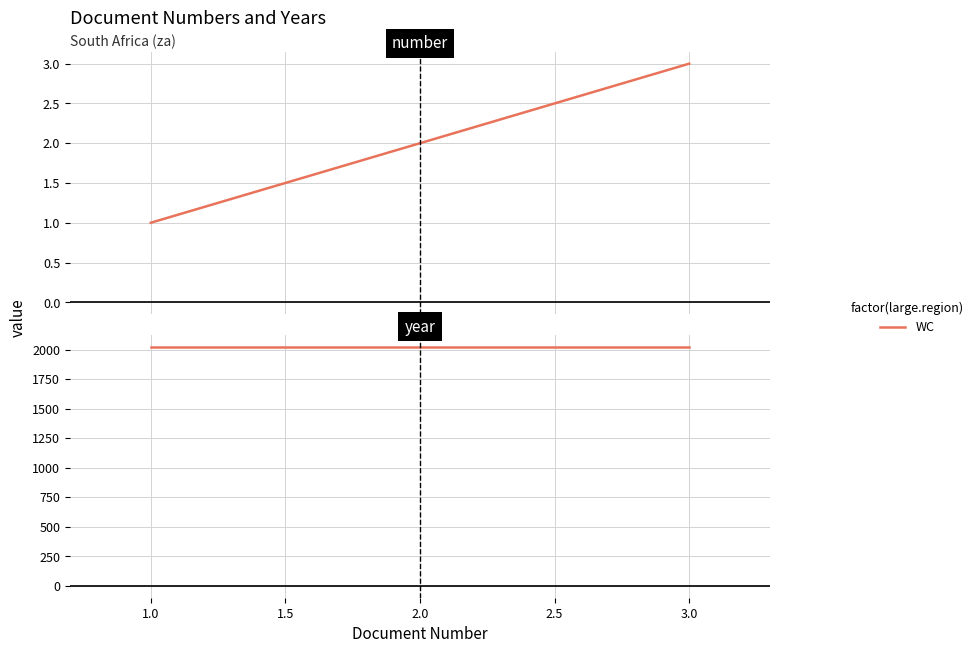

What is the average value?

2